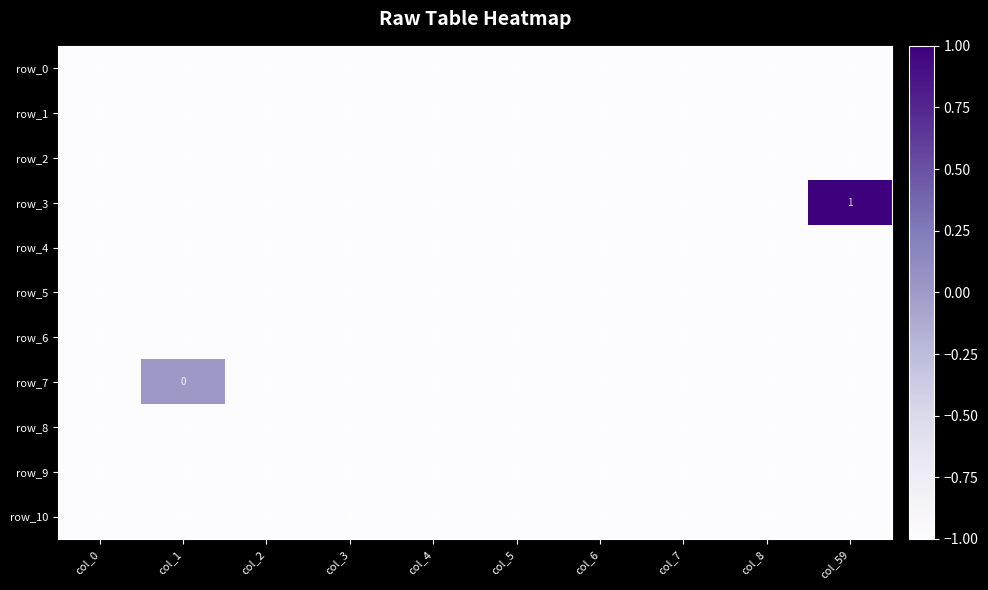

Reading right to left, extract all data points from this chart.

row_0: -1	-1	-1	-1	-1	-1	-1	-1	-1	-1
row_1: -1	-1	-1	-1	-1	-1	-1	-1	-1	-1
row_2: -1	-1	-1	-1	-1	-1	-1	-1	-1	-1
row_3: 1	-1	-1	-1	-1	-1	-1	-1	-1	-1
row_4: -1	-1	-1	-1	-1	-1	-1	-1	-1	-1
row_5: -1	-1	-1	-1	-1	-1	-1	-1	-1	-1
row_6: -1	-1	-1	-1	-1	-1	-1	-1	-1	-1
row_7: -1	-1	-1	-1	-1	-1	-1	-1	0	-1
row_8: -1	-1	-1	-1	-1	-1	-1	-1	-1	-1
row_9: -1	-1	-1	-1	-1	-1	-1	-1	-1	-1
row_10: -1	-1	-1	-1	-1	-1	-1	-1	-1	-1